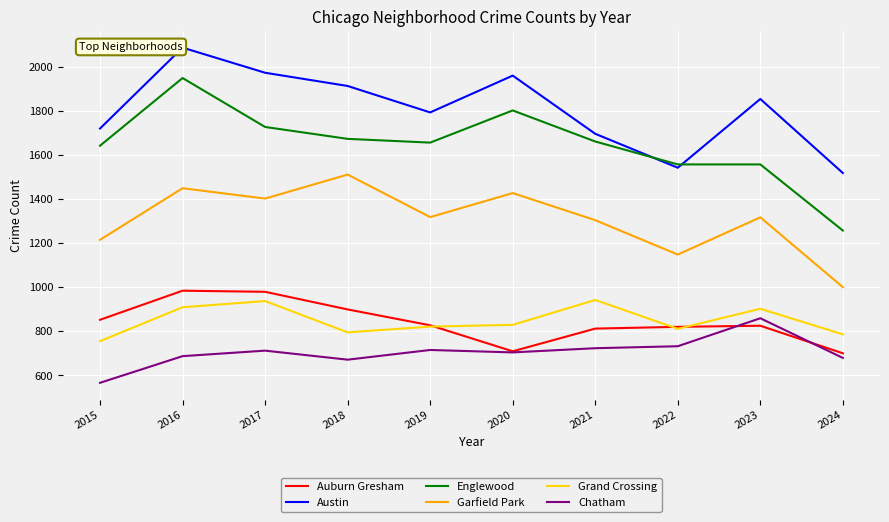

What is the smallest value displayed?

565